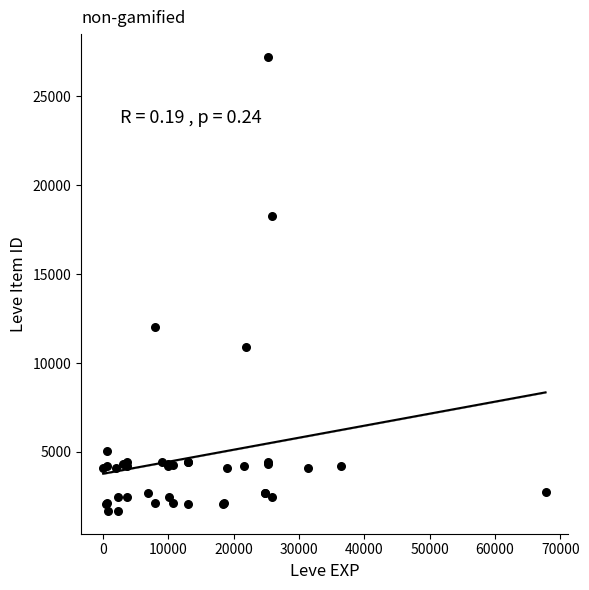

What Y value in the scatter plot is closest to 14448?

12018